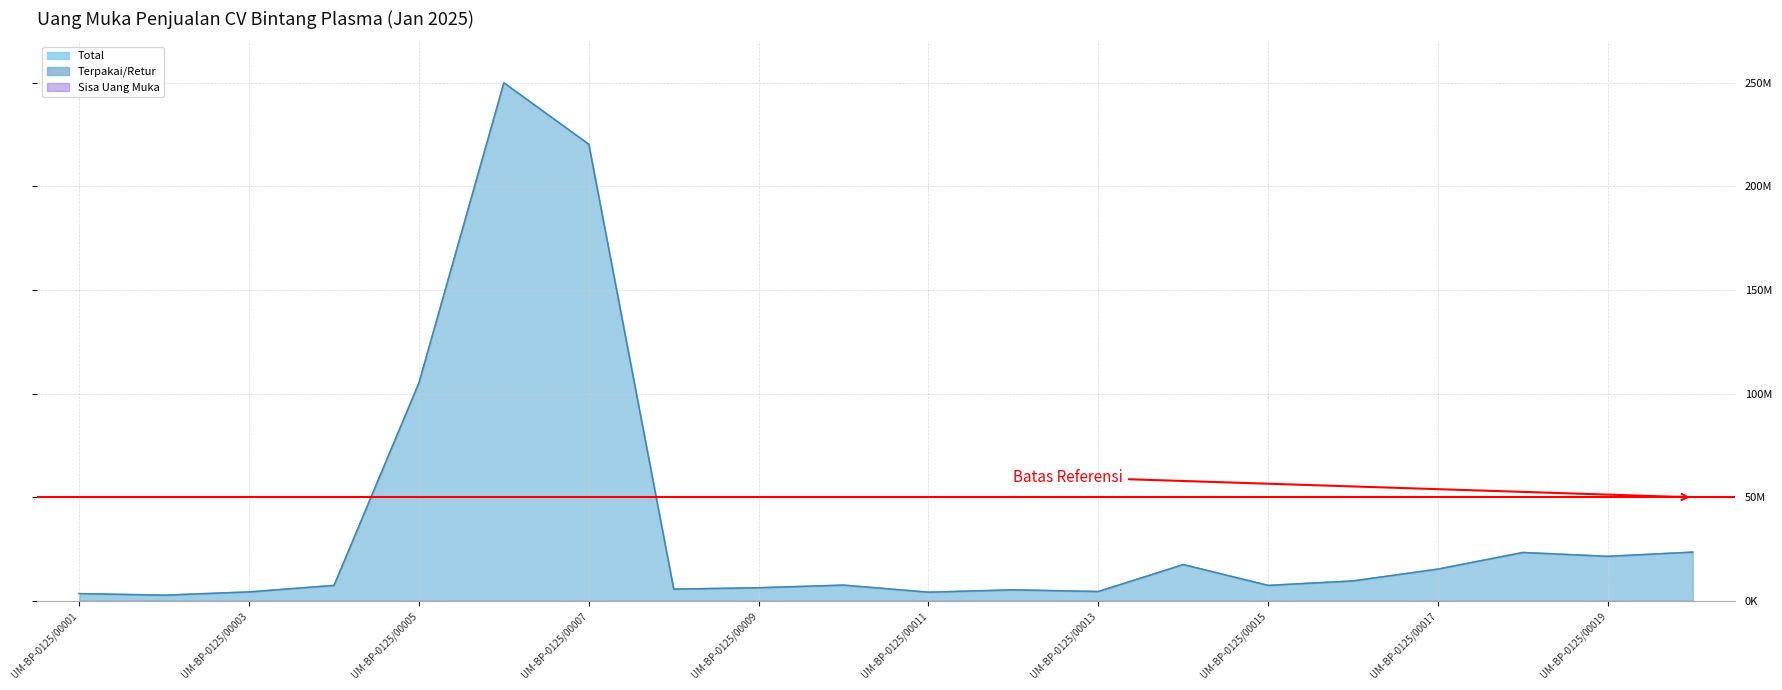

Where does the Terpakai/Retur series first go above 7645000?

UM-BP-0125/00005